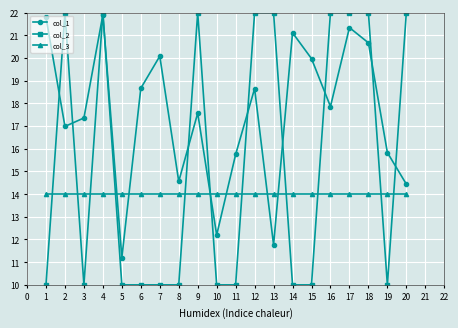

Which series changed the most between 7 and 14?

col_1